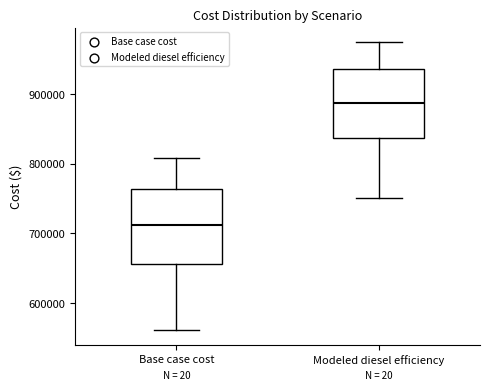

Reading left to right, read every box against the y-axis: the position of its median line, the range the box covers, and the ends of its whiskers. The values are not printed on the chart, so give them approximately, as read against the axis.

Base case cost: median 710000, box 660000 to 760000, whiskers 560000 to 810000
Modeled diesel efficiency: median 890000, box 840000 to 940000, whiskers 750000 to 970000